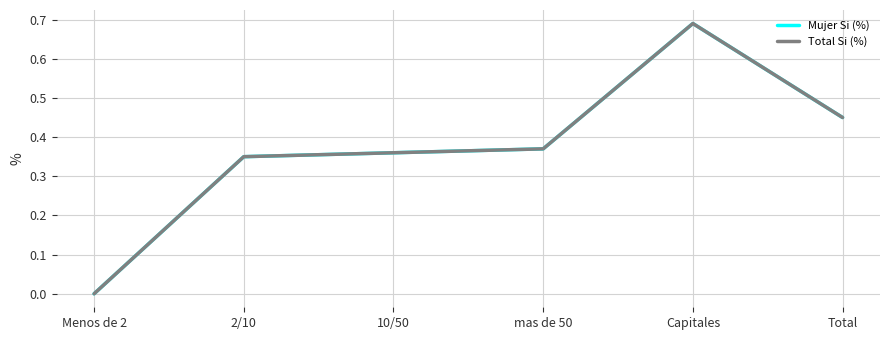

What is the sum of all Total Si (%) values?

2.2